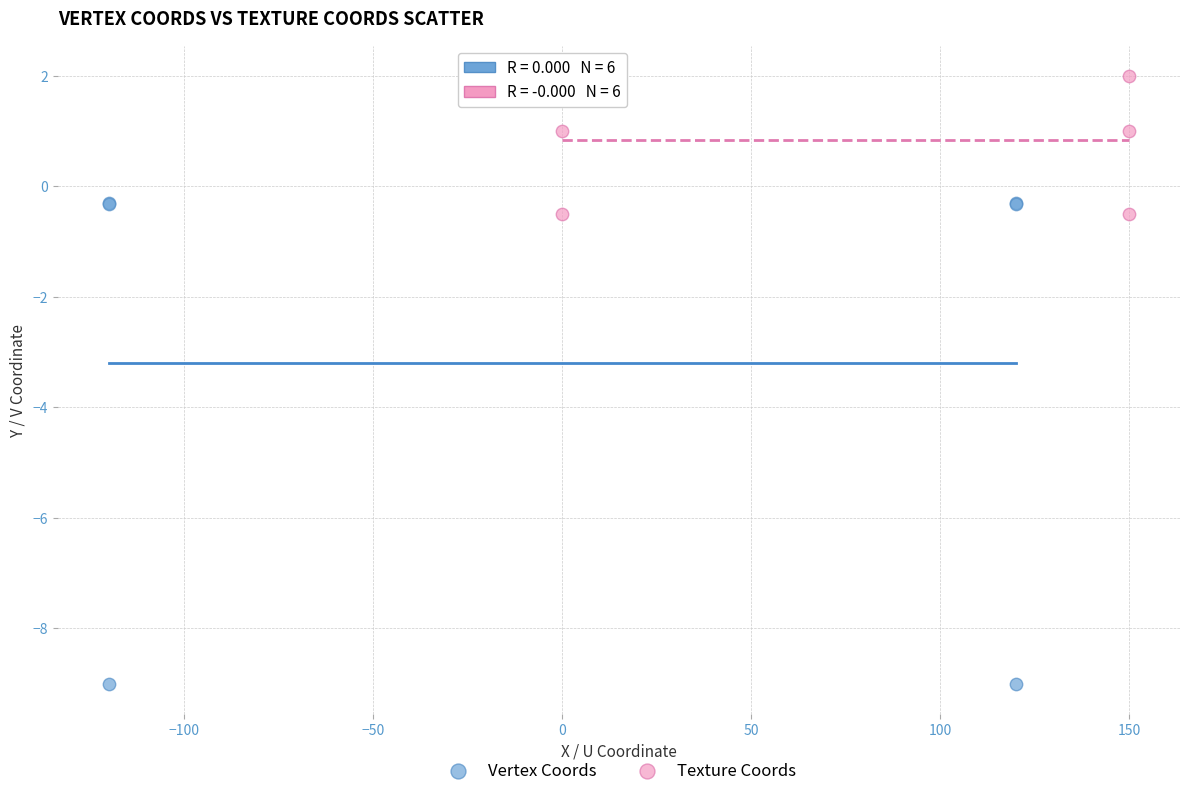

Which series has the largest Y range (max minus min)?

Vertex Coords